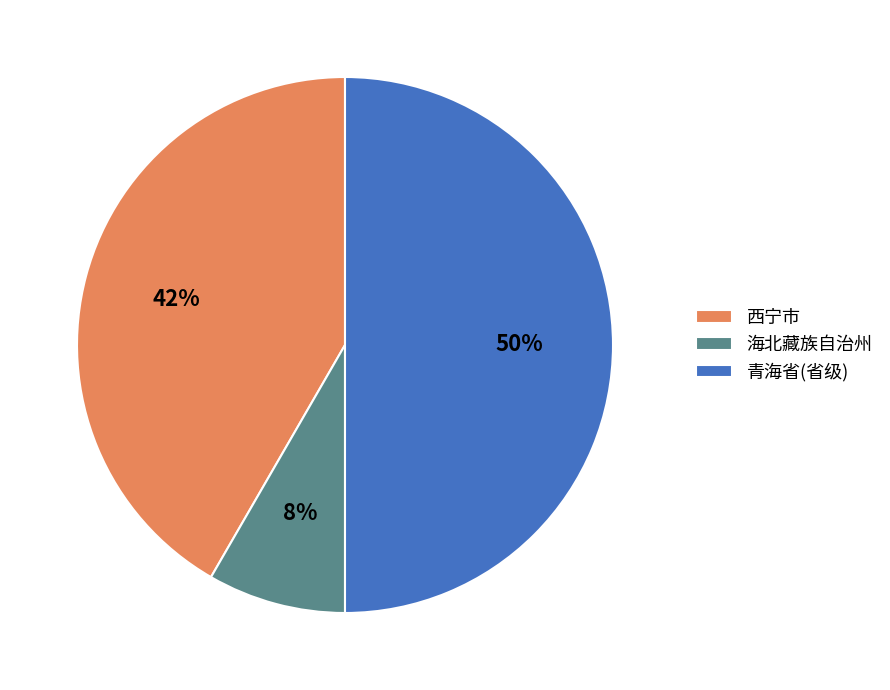

Is 西宁市 the majority of the pie?

No